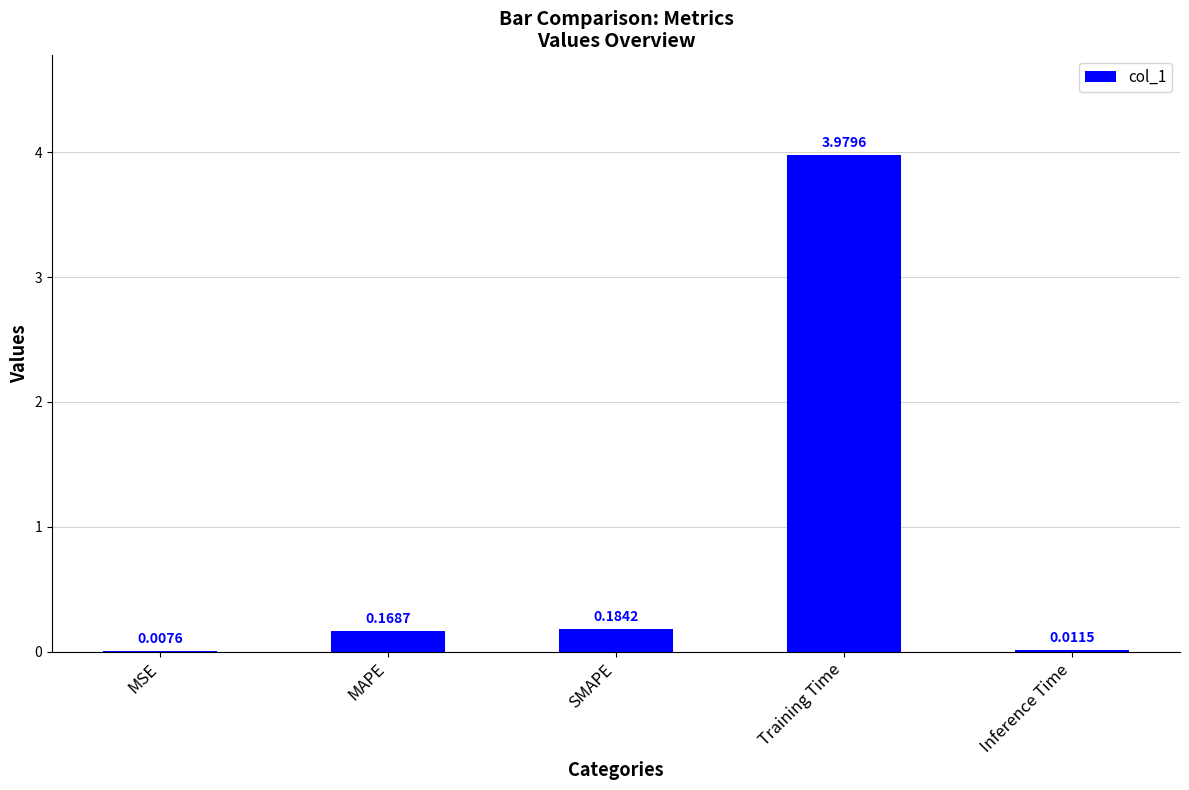

What is the sum of all values?

4.4